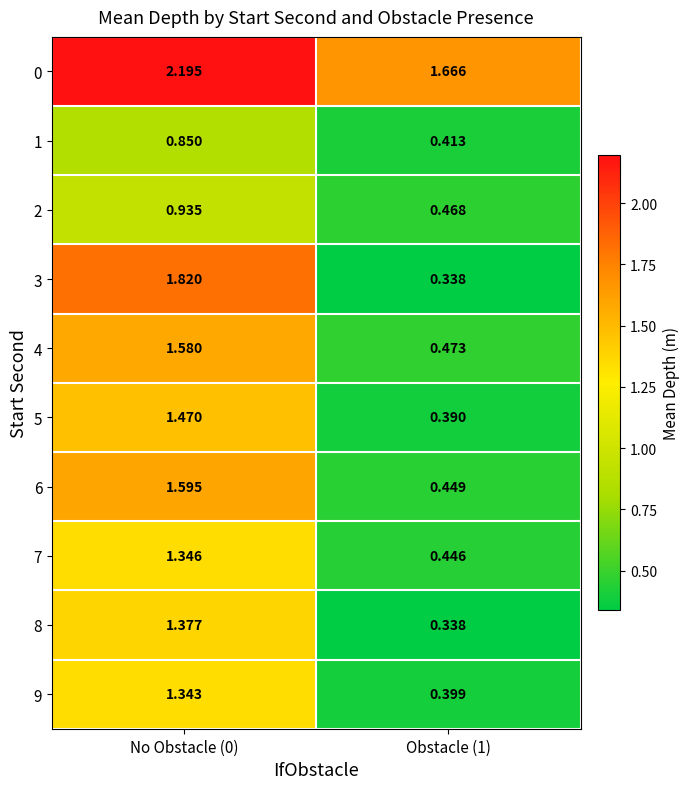

Reading left to right, what are all the values shown in this chart?

0: No Obstacle (0)=2.2	Obstacle (1)=1.7
1: No Obstacle (0)=0.8	Obstacle (1)=0.4
2: No Obstacle (0)=0.9	Obstacle (1)=0.5
3: No Obstacle (0)=1.8	Obstacle (1)=0.3
4: No Obstacle (0)=1.6	Obstacle (1)=0.5
5: No Obstacle (0)=1.5	Obstacle (1)=0.4
6: No Obstacle (0)=1.6	Obstacle (1)=0.4
7: No Obstacle (0)=1.3	Obstacle (1)=0.4
8: No Obstacle (0)=1.4	Obstacle (1)=0.3
9: No Obstacle (0)=1.3	Obstacle (1)=0.4